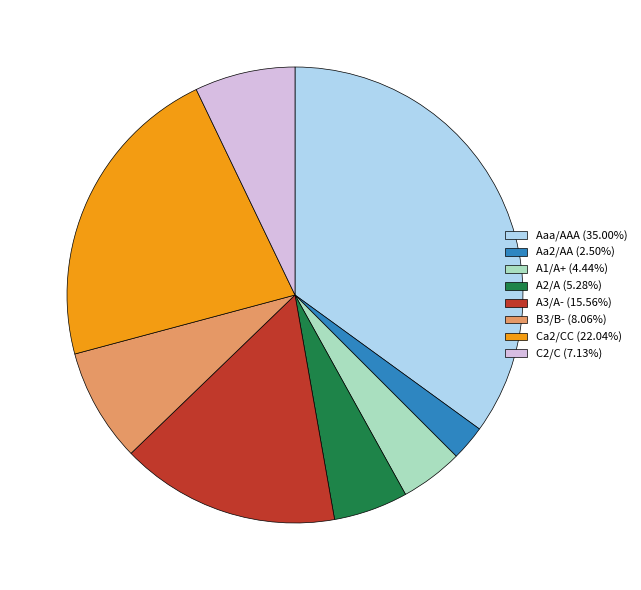

Is there a majority slice in this chart?

No